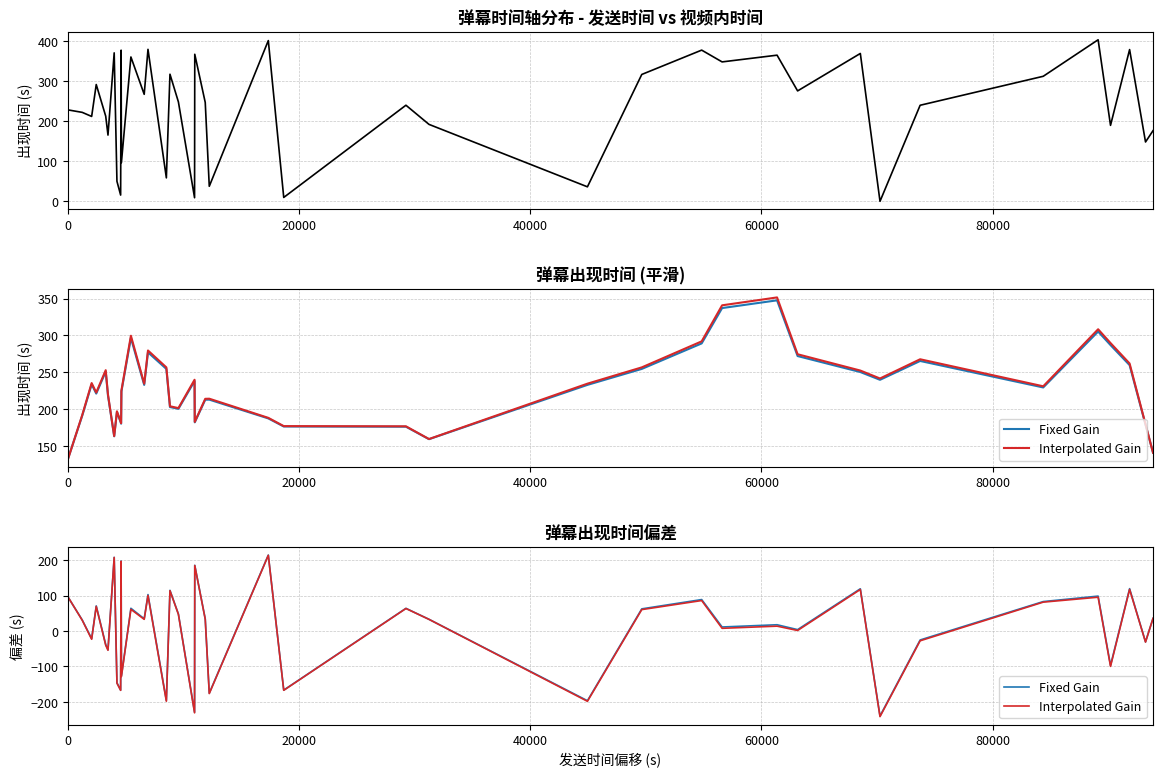

Reading right to left, what are all the values shown in this chart?

视频内弹幕出现时间: 176.7	148.4	379.6	190.0	404.2	312.8	240.3	0.0	369.9	276.2	365.6	348.8	378.3	317.4	36.2	192.4	240.4	9.7	402.1	37.6	247.3	367.9	8.9	248.7	317.9	58.6	380.2	267.7	361.1	96.8	378.0	15.6	50.1	371.4	165.7	213.0	292.2	212.3	222.5	228.7
Fixed Gain: 35.8	-30.5	119.8	-97.0	98.8	83.3	-25.1	-239.8	119.5	4.1	17.9	11.5	89.0	62.8	-196.7	33.2	64.2	-166.8	214.7	-175.3	34.6	185.8	-229.2	48.3	115.1	-196.0	103.1	34.8	64.3	-127.0	197.7	-166.8	-146.0	208.3	-52.8	-37.9	71.0	-21.4	31.4	96.0
Interpolated Gain: 35.9	-31.1	117.6	-99.7	95.7	81.7	-27.4	-241.6	117.5	1.7	13.9	7.8	86.2	60.7	-198.4	33.0	63.7	-167.3	213.9	-176.6	33.3	185.2	-231.0	47.3	114.0	-198.1	100.6	33.1	61.4	-128.5	197.1	-167.4	-147.0	208.0	-54.2	-40.0	69.6	-23.1	30.6	96.3